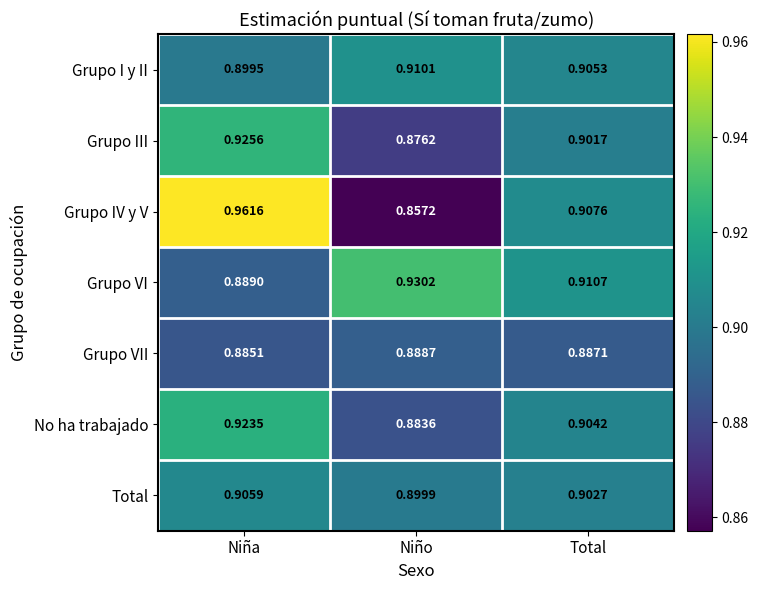

Which category has the lowest value in the Grupo IV y V series?

Niño